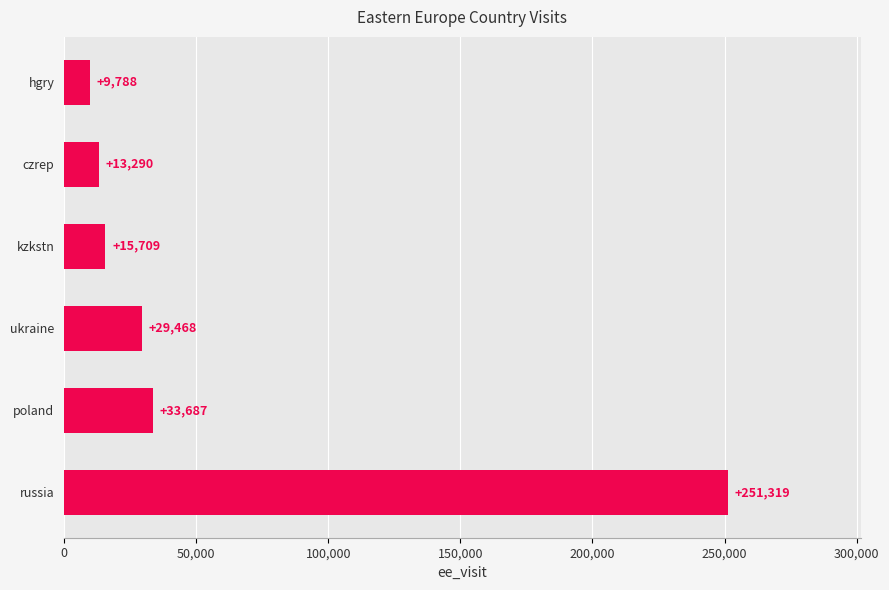

What is the difference between the second highest and minimum values?

23899